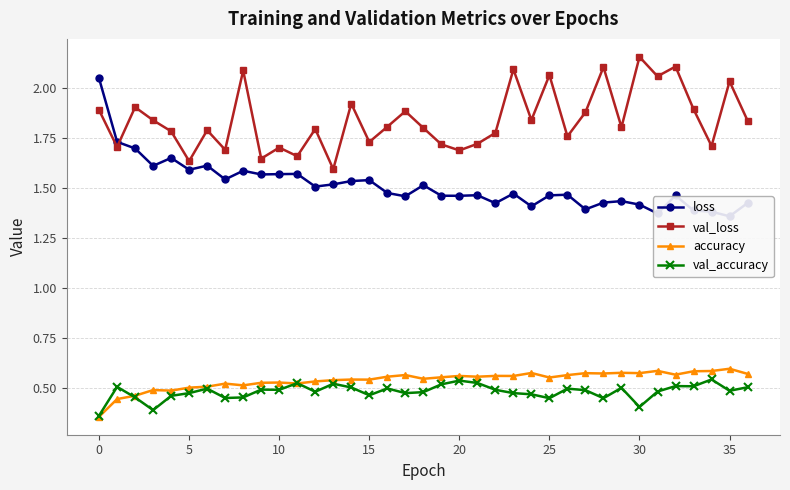

True or false: accuracy has more than 0 interior local peaks.

True